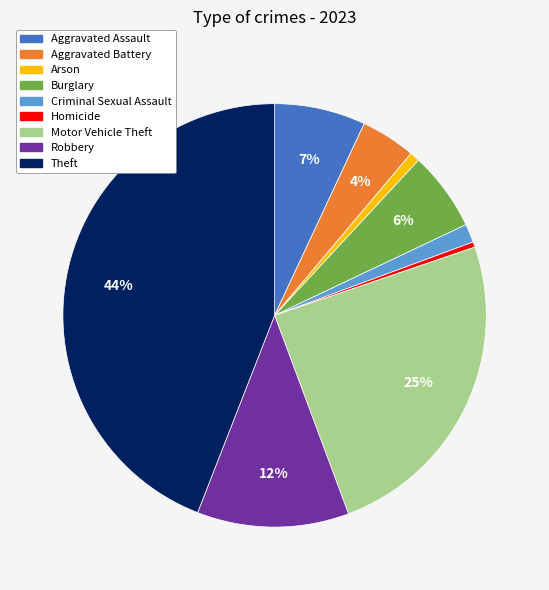

To the nearest percent, what portion does Motor Vehicle Theft represent?

25%